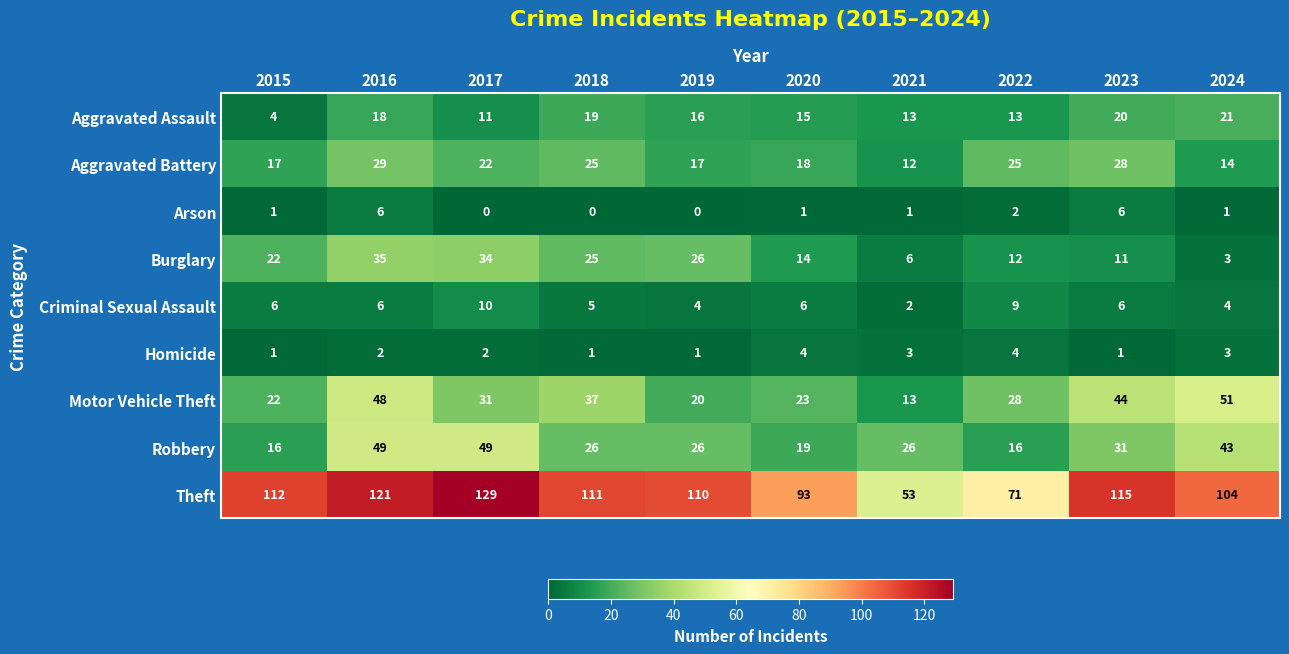

List the series in order of their peak value, highest first.

Theft, Motor Vehicle Theft, Robbery, Burglary, Aggravated Battery, Aggravated Assault, Criminal Sexual Assault, Arson, Homicide